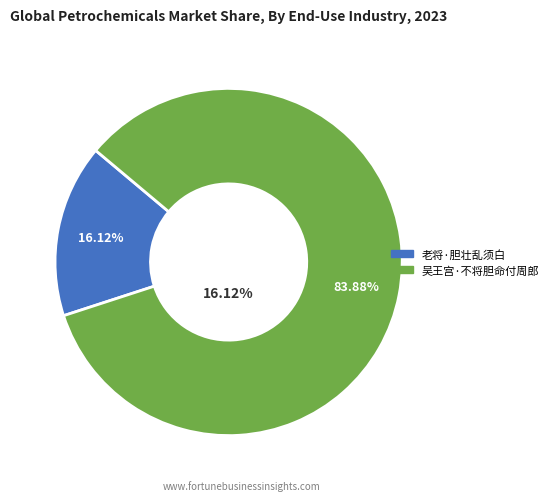

Is there any slice that represents more than half of the pie?

Yes